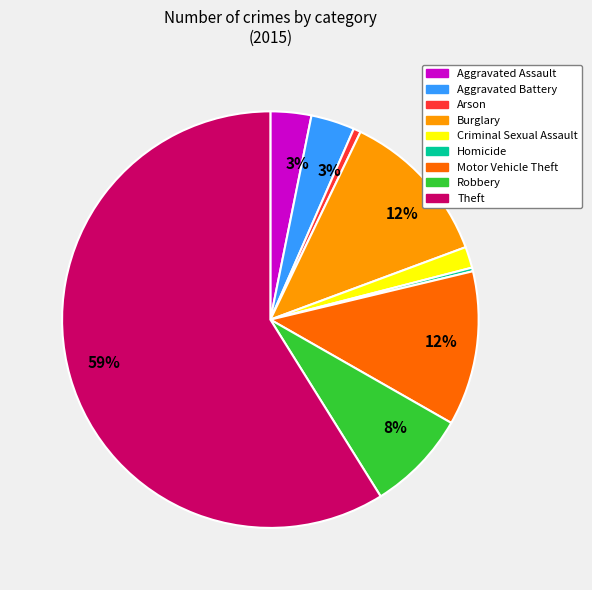

To the nearest percent, what is the combined percentage of Aggravated Assault and Arson?

4%